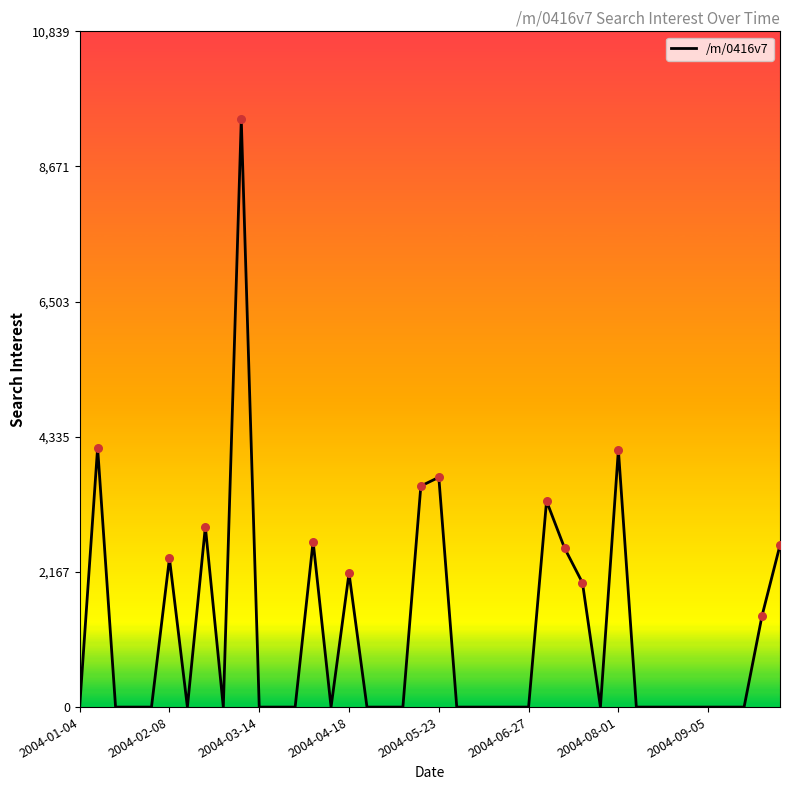

What is the difference between the maximum and minimum values?

9425.2